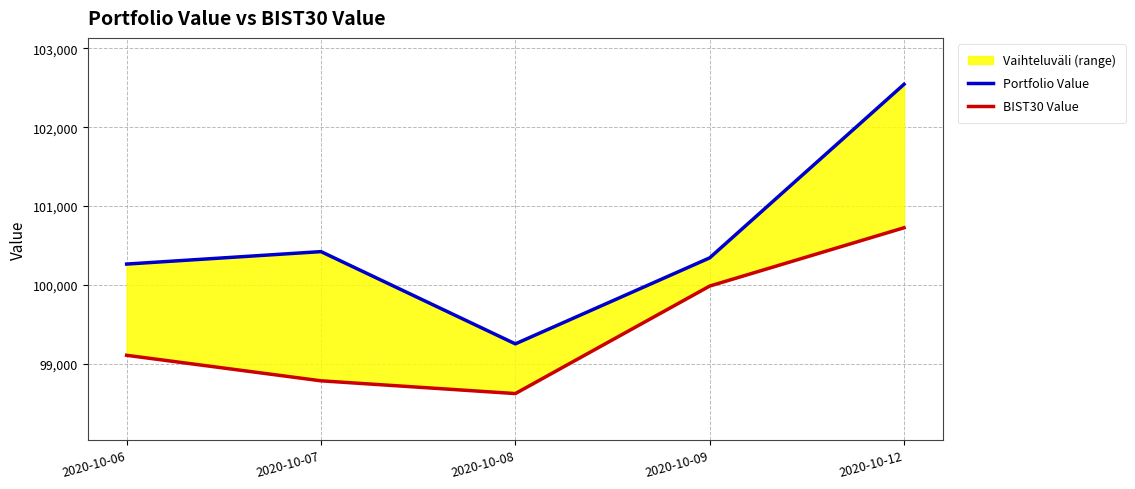

Reading left to right, extract all data points from this chart.

Portfolio Value: 100263.6	100421.4	99251.4	100342.2	102544.2
BIST30 Value: 99106.3	98782.6	98620.8	99984.6	100724.2